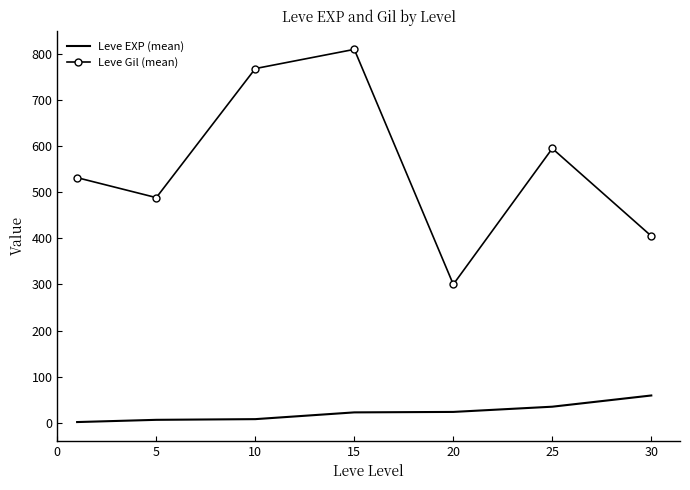

What is the average value of the Leve EXP (mean) series?

22.1